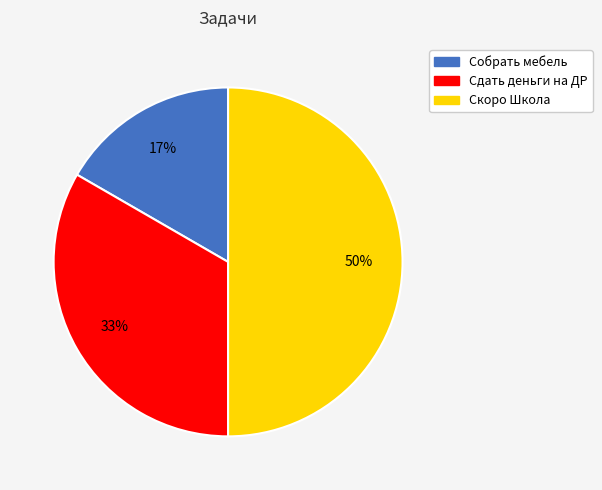

Rank the categories by value from highest to lowest.

Скоро Школа, Сдать деньги на ДР, Собрать мебель